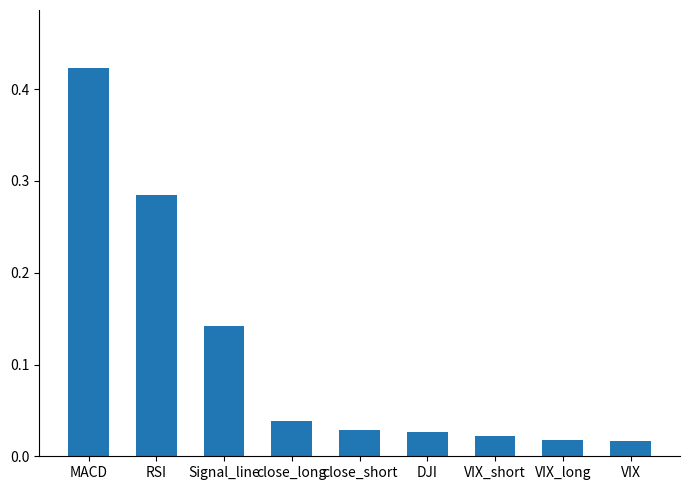

How many bars are there in total?

9